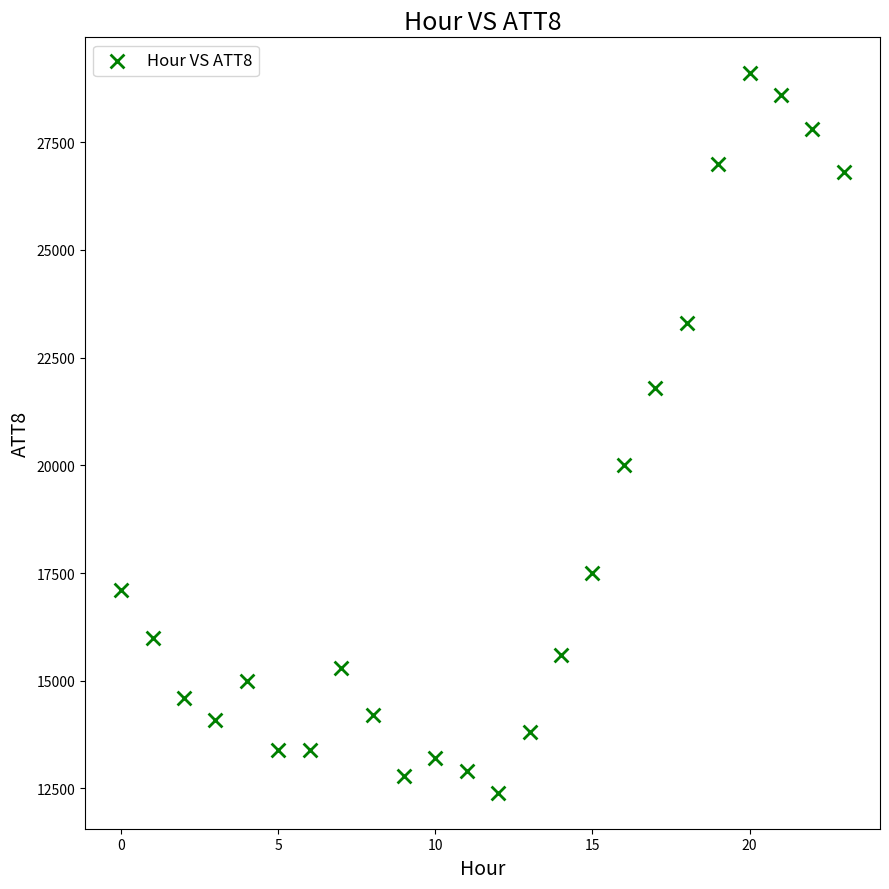

What Y value in the scatter plot is closest to 20750?

20000